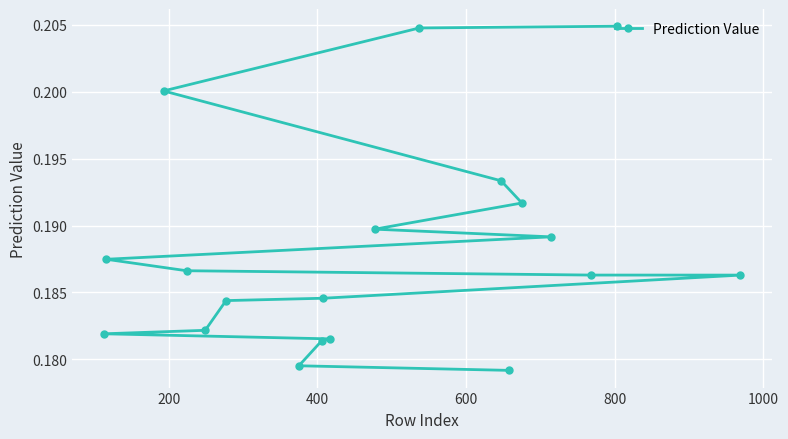

How many values are between 0 and 1?

19